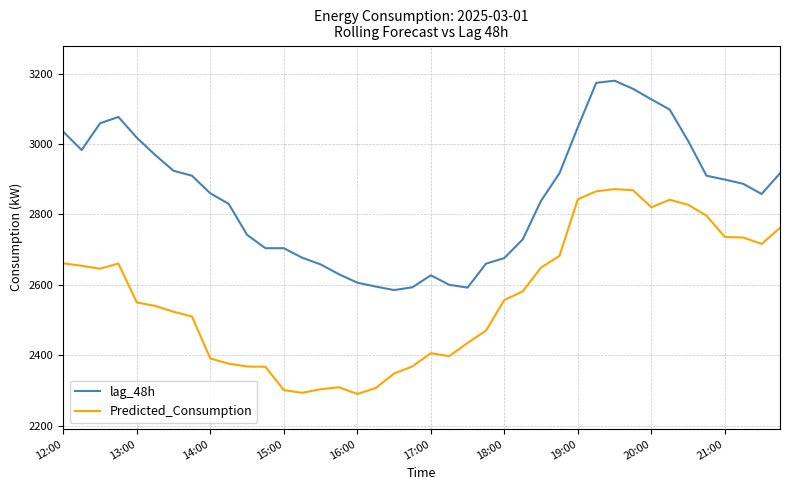

True or false: lag_48h and Predicted_Consumption cross at least once.

False